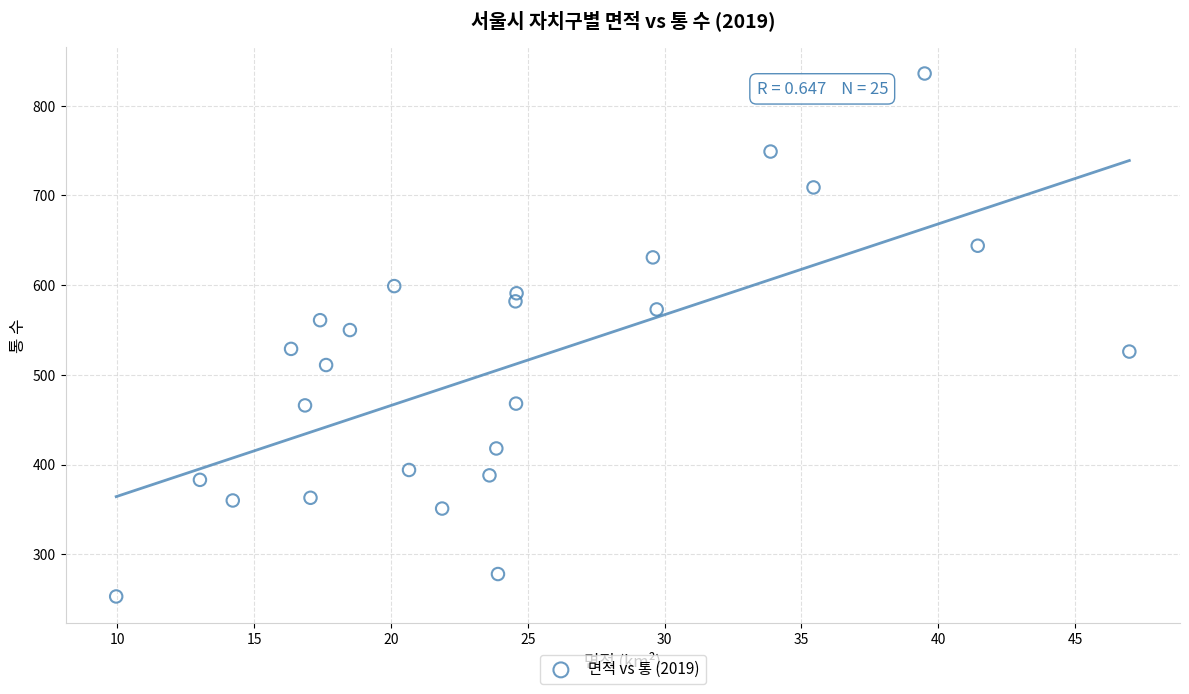

What is the range of Y values (max minus min)?

583